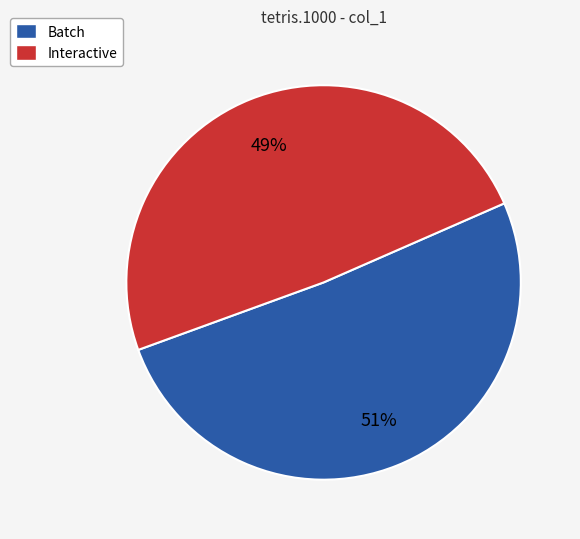

What percentage is the Interactive slice, to the nearest percent?

49%